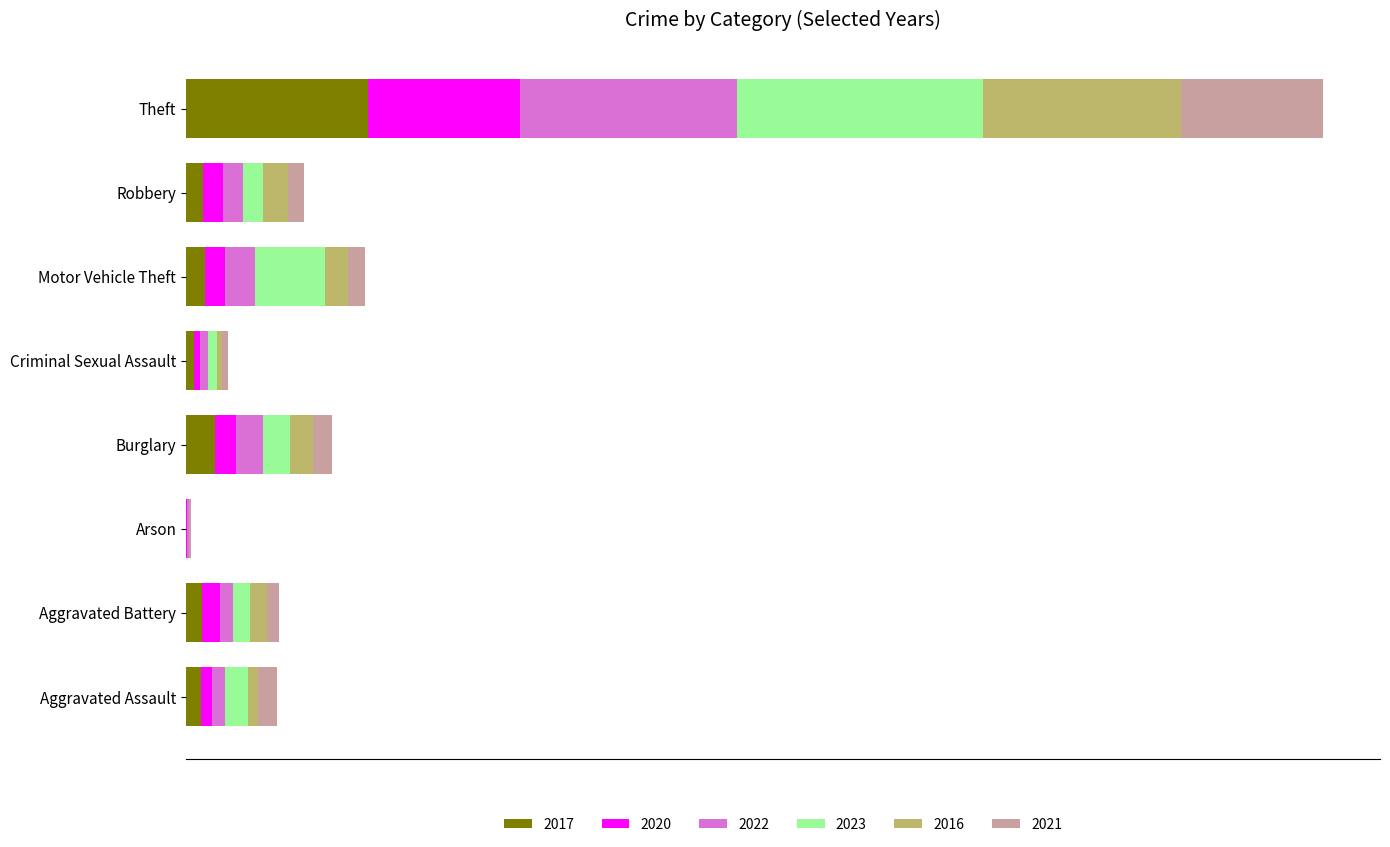

What are all the series names shown in the legend?

2017, 2020, 2022, 2023, 2016, 2021